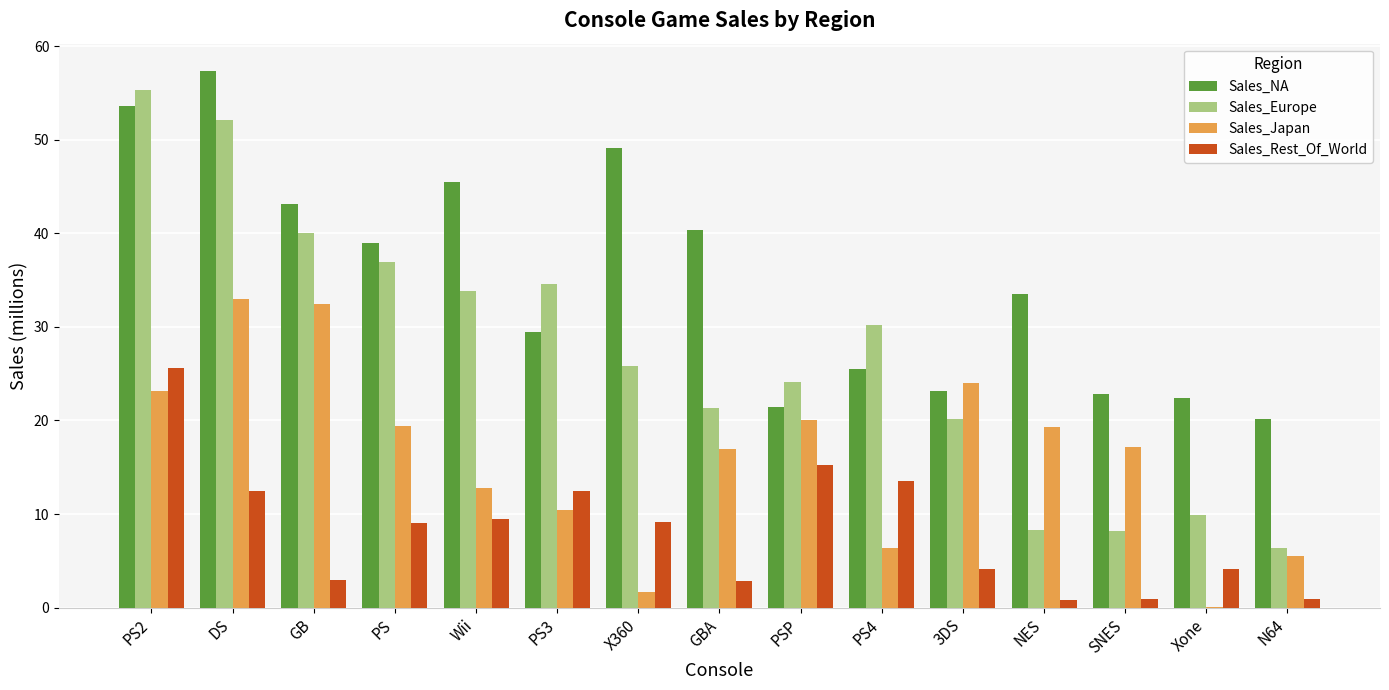

The Sales_Europe series shows 5.6 at PSP. True or false?

False